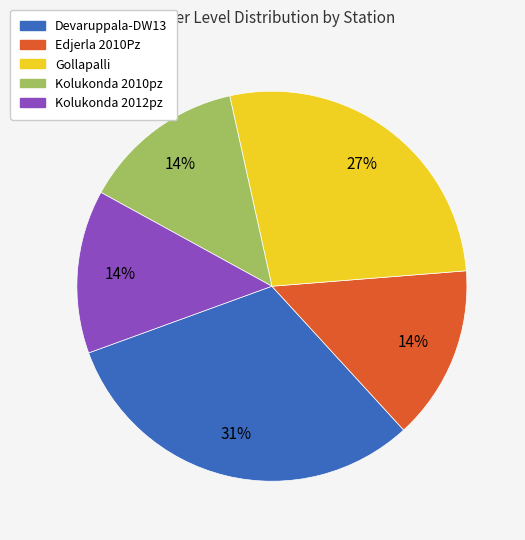

Is Kolukonda 2010pz the majority of the pie?

No